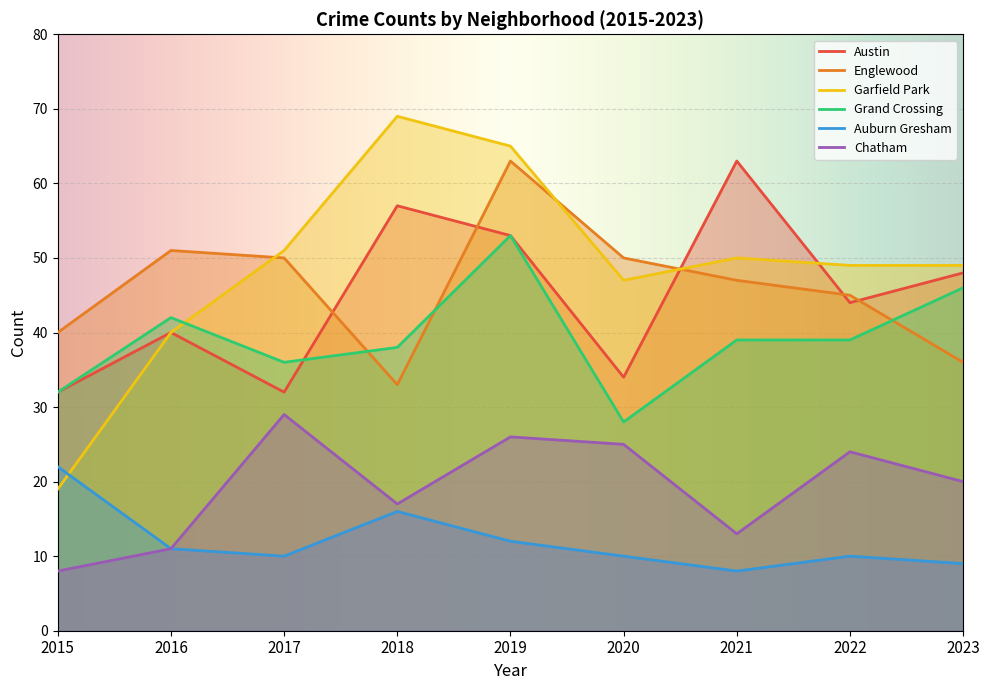

How many interior local valleys does the Austin series have?

3